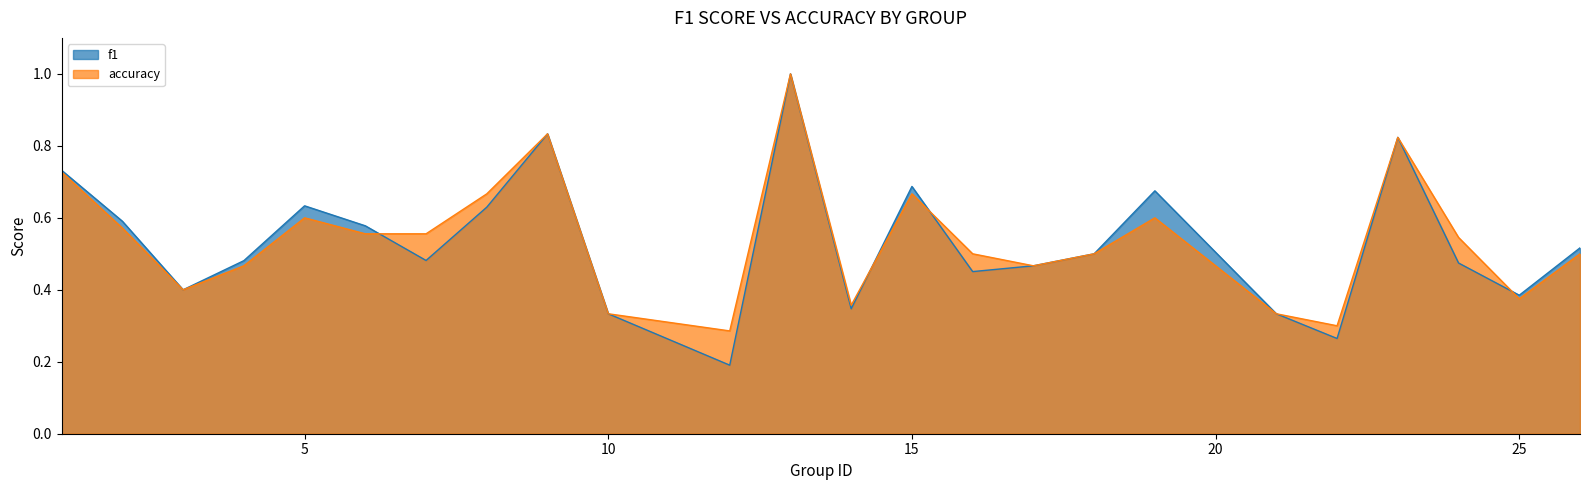

What is the highest value of the f1 series?

1.0